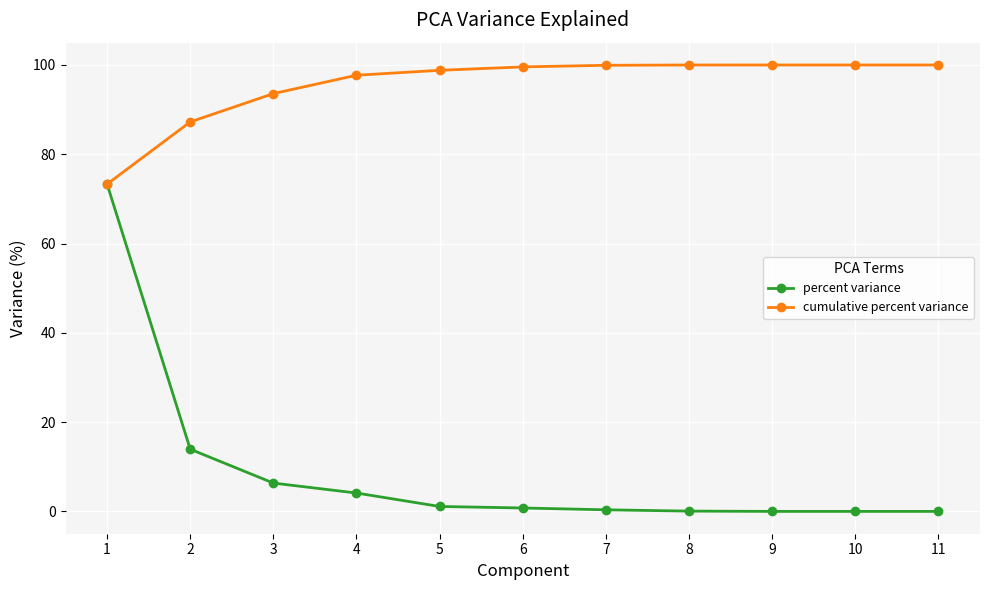

Rank the series by their average value, from lowest to highest.

percent variance, cumulative percent variance